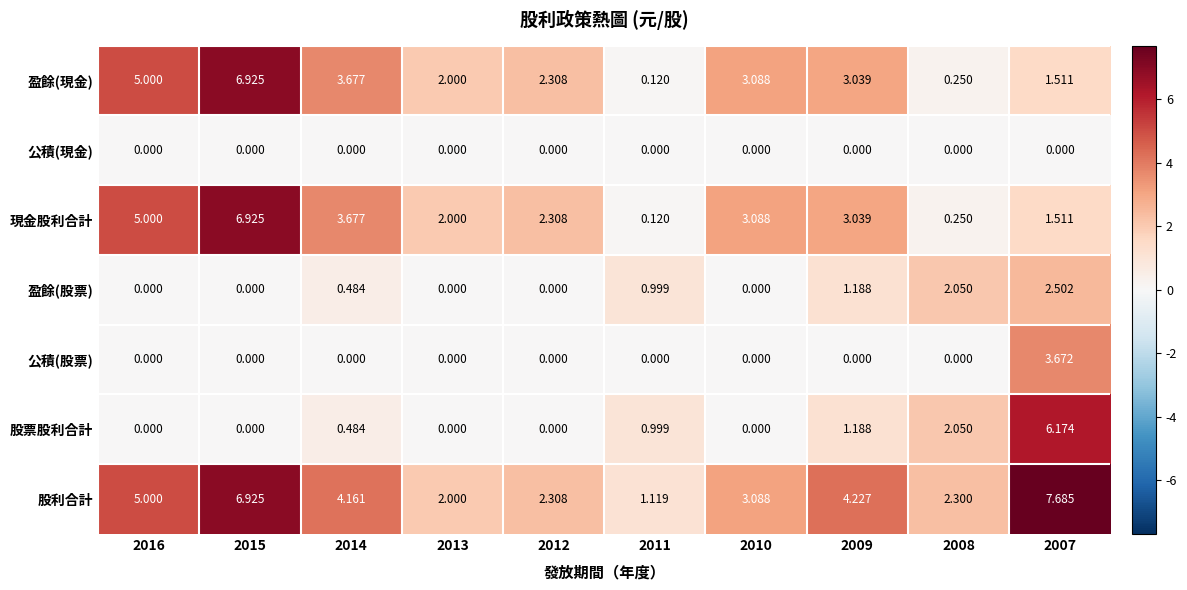

Is the value of 股票股利合計 at 2007 greater than the value of 現金股利合計 at 2011?

Yes